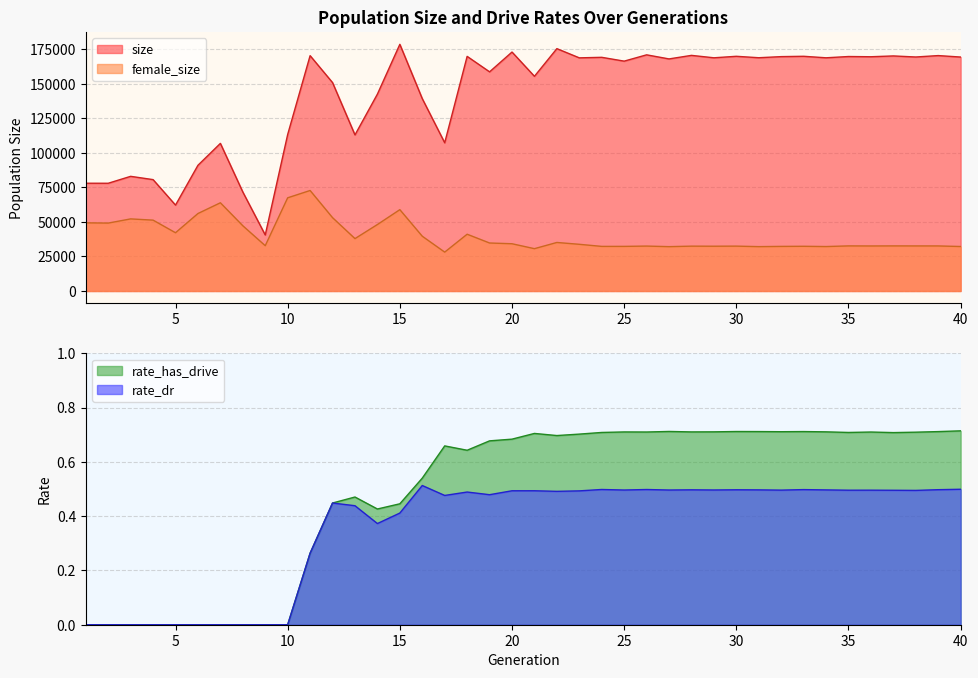

How many data points in female_size are less than 33808?

20